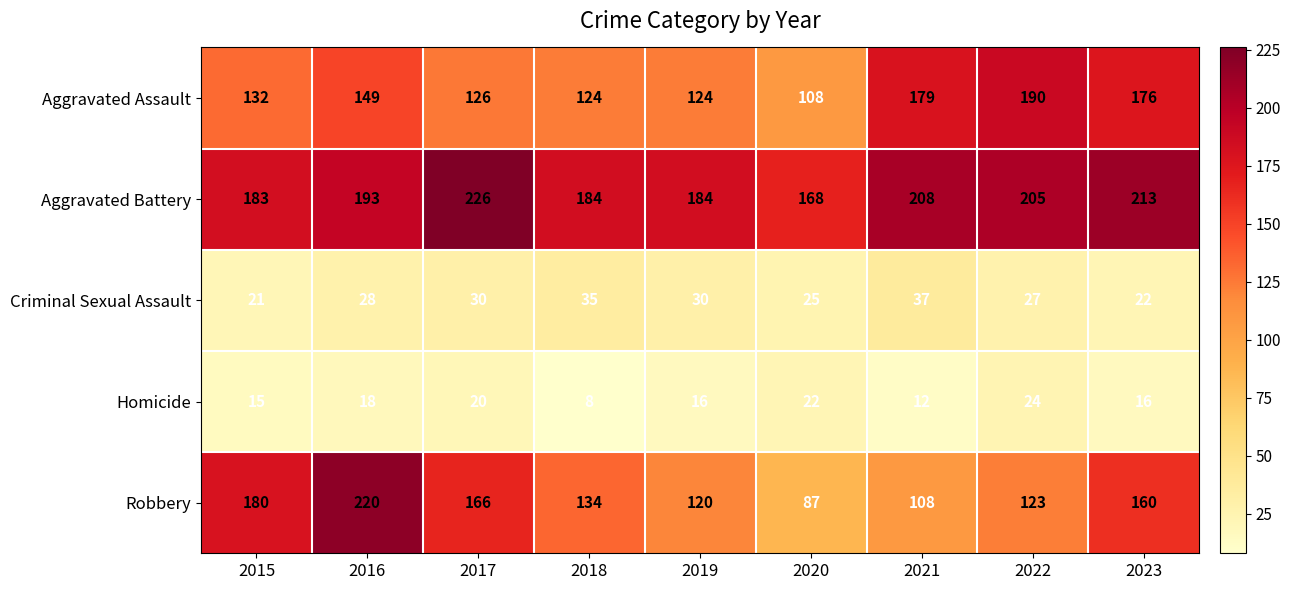

What is the sum of all Criminal Sexual Assault values?

255